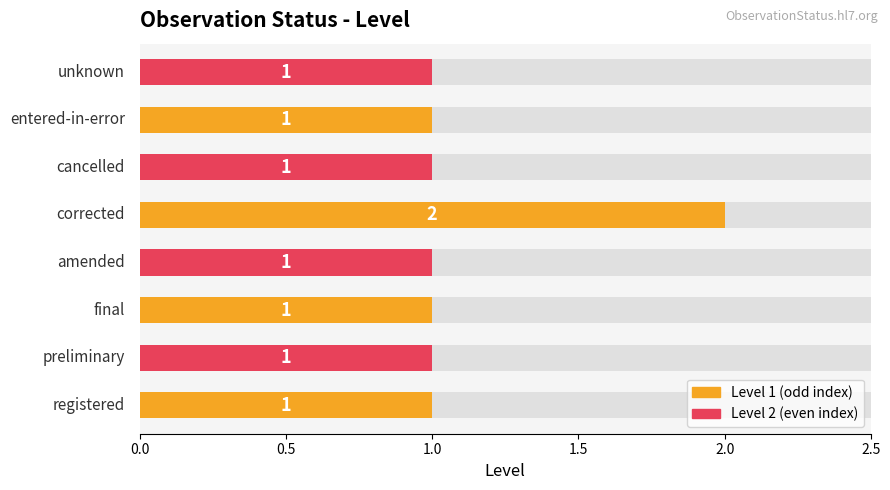

What is the smallest value displayed?

1